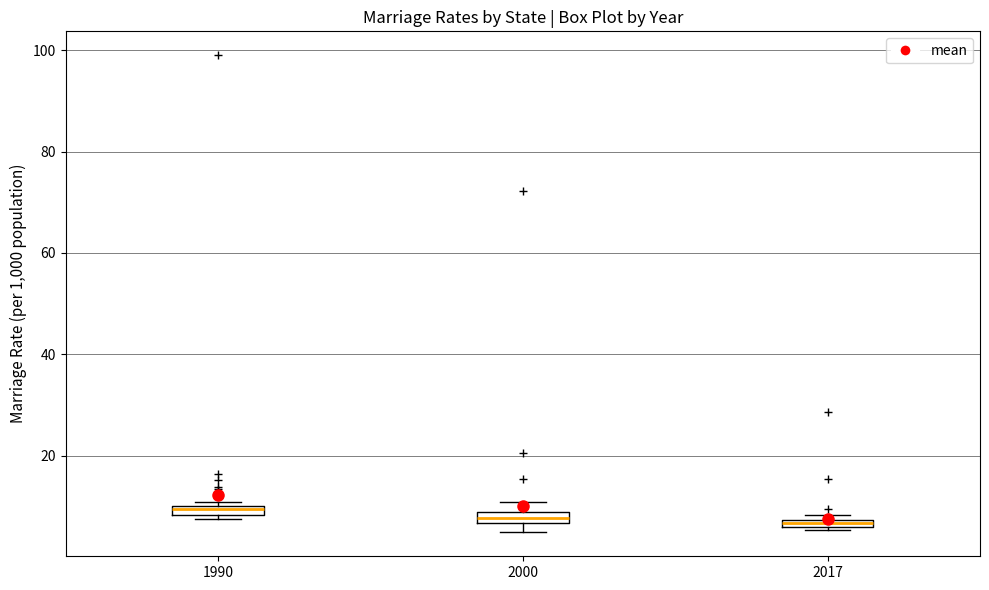

Where is the upper edge of the box at x = 2000 on the y-axis? The values are not printed on the chart, so give them approximately, as read against the axis.

8